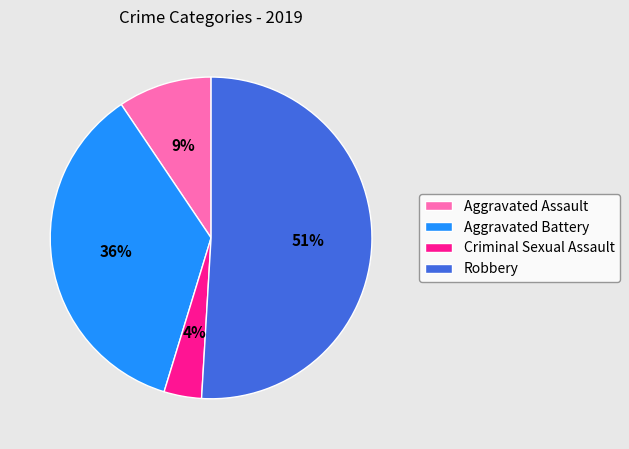

True or false: Aggravated Assault accounts for 21% of the total.

False